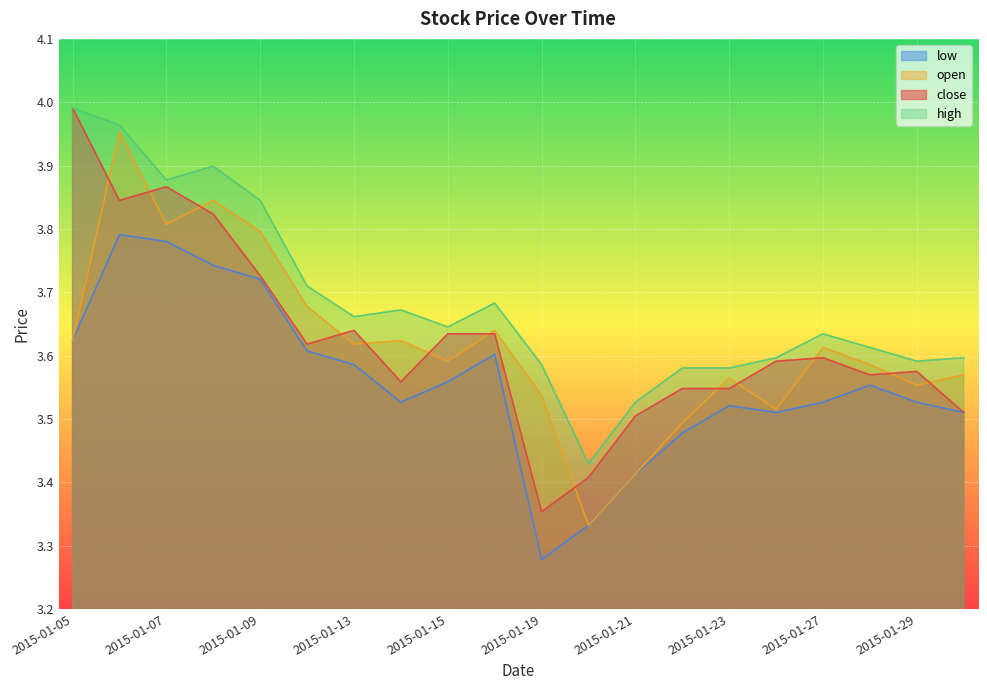

Which category has the lowest value across all series?

2015-01-19